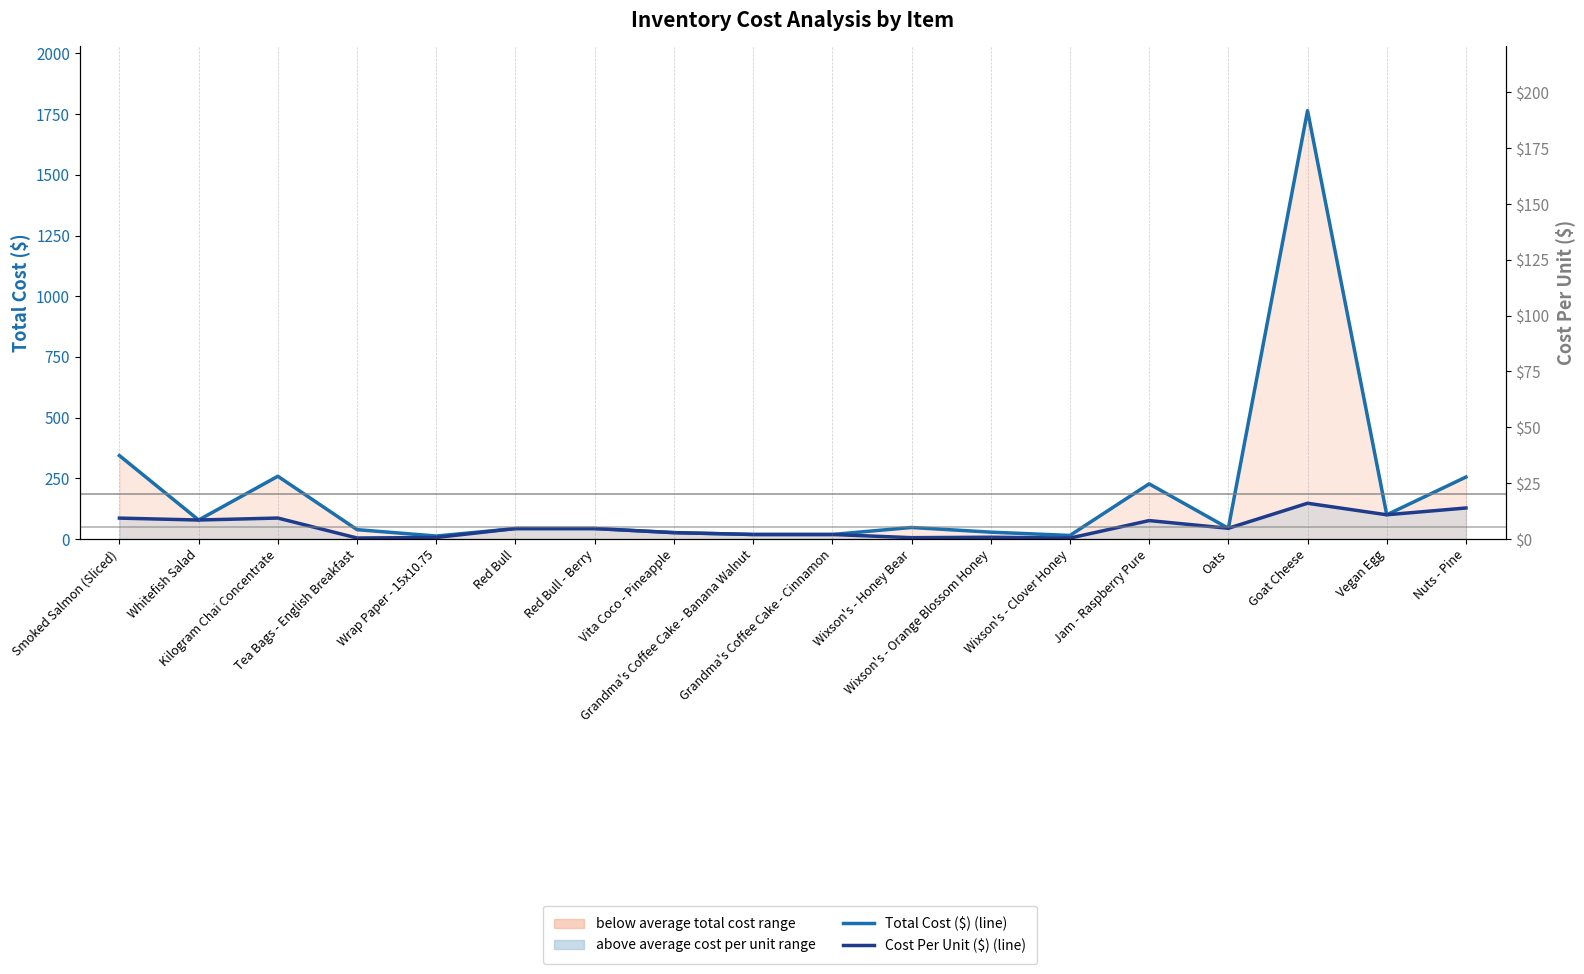

What is the label of the 11th point from the right?

Vita Coco - Pineapple